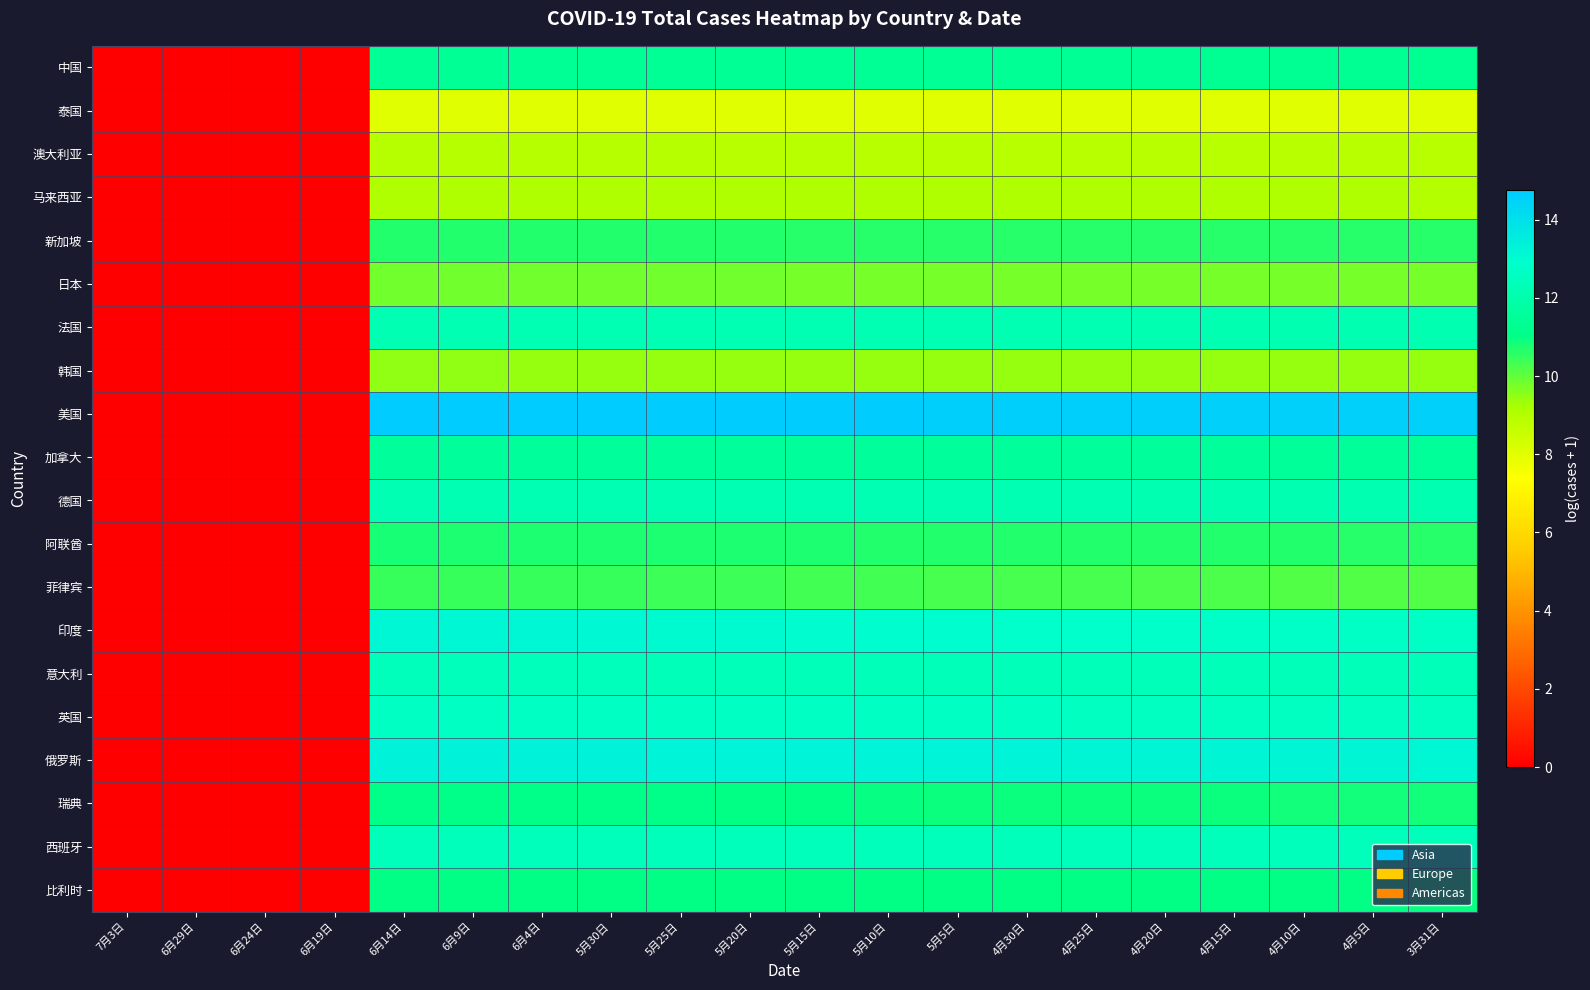

How many series are shown in this chart?

20